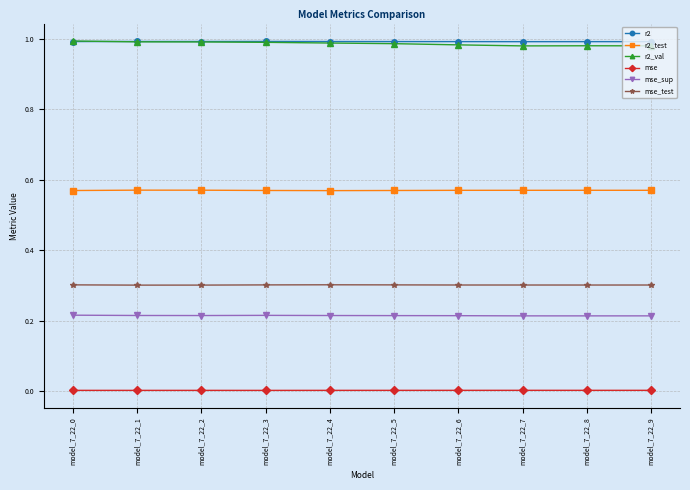

Is the value of mse at model_7_22_4 greater than the value of r2 at model_7_22_5?

No